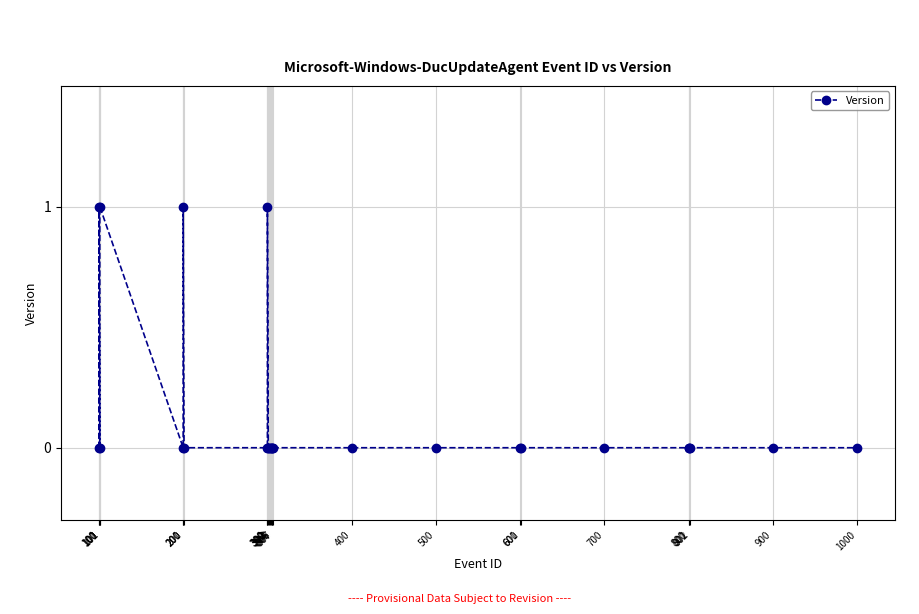

At which label is the value closest to 0?

100